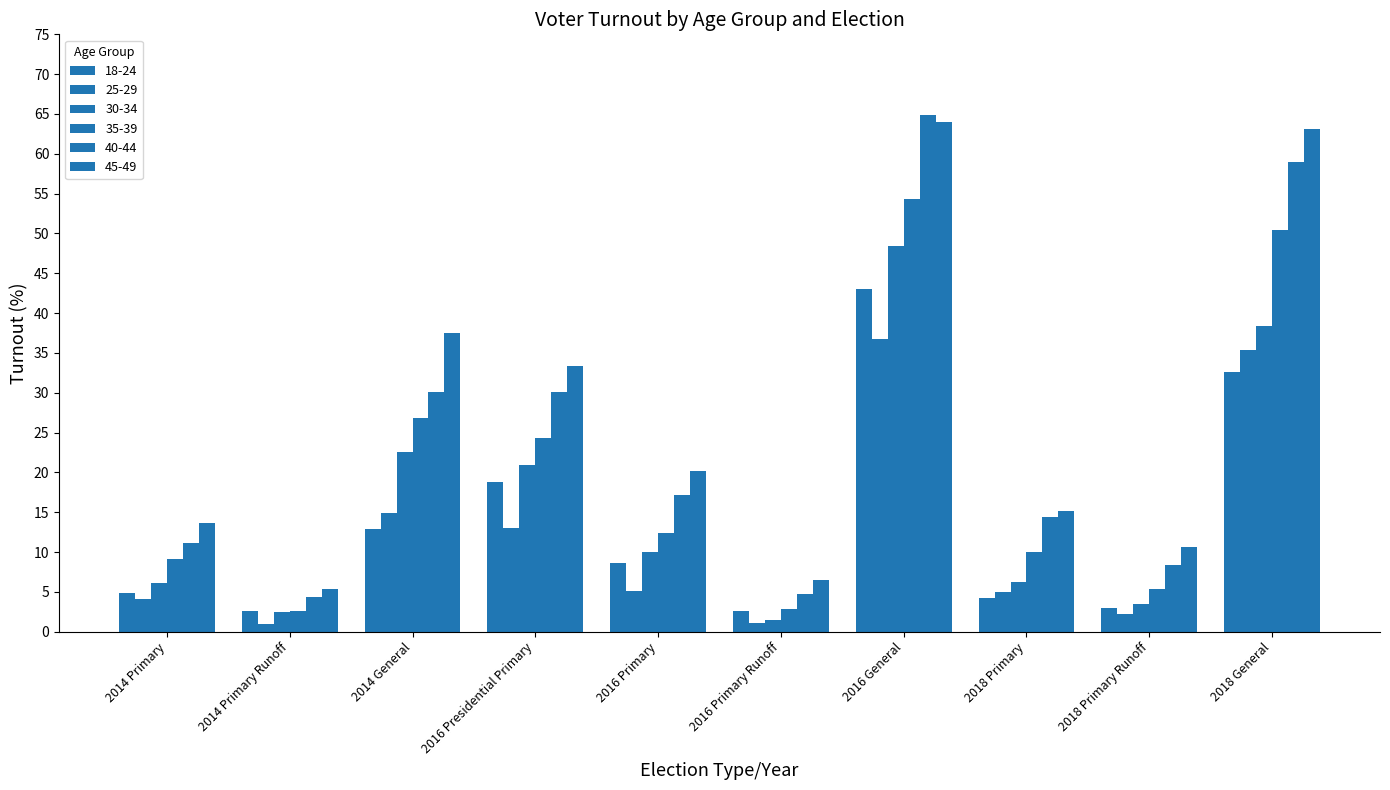

At which label does 35-39 first exceed 12?

2014 General